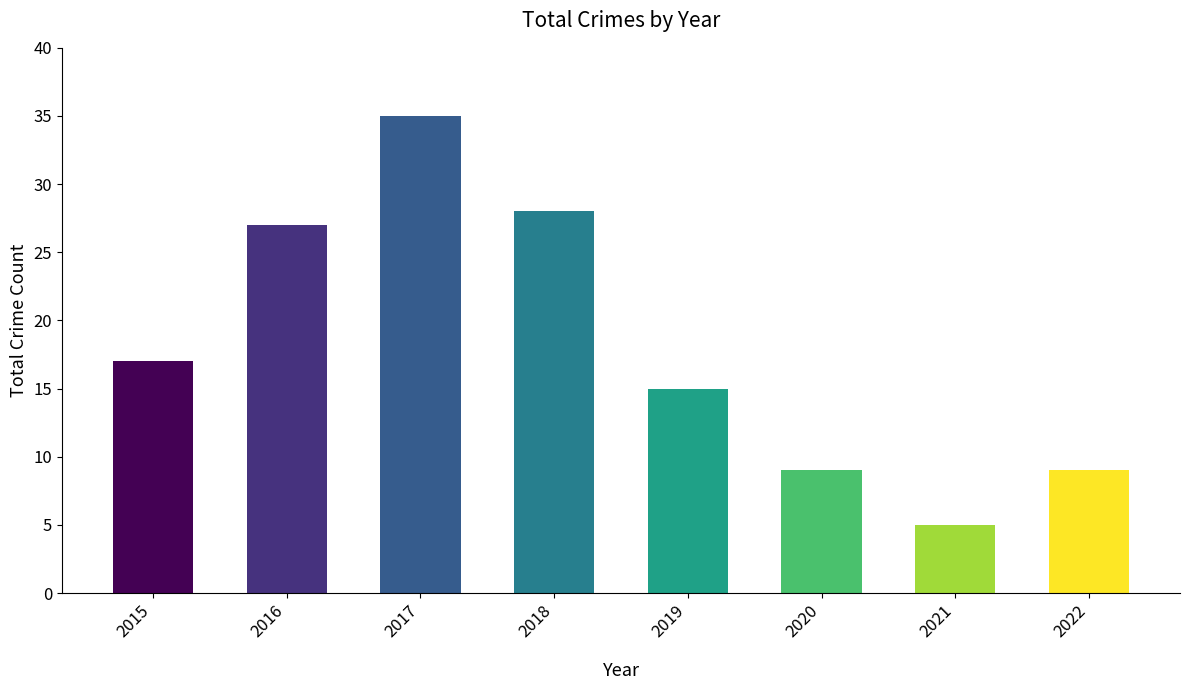

Reading left to right, list all the values displayed in this chart.

17	27	35	28	15	9	5	9